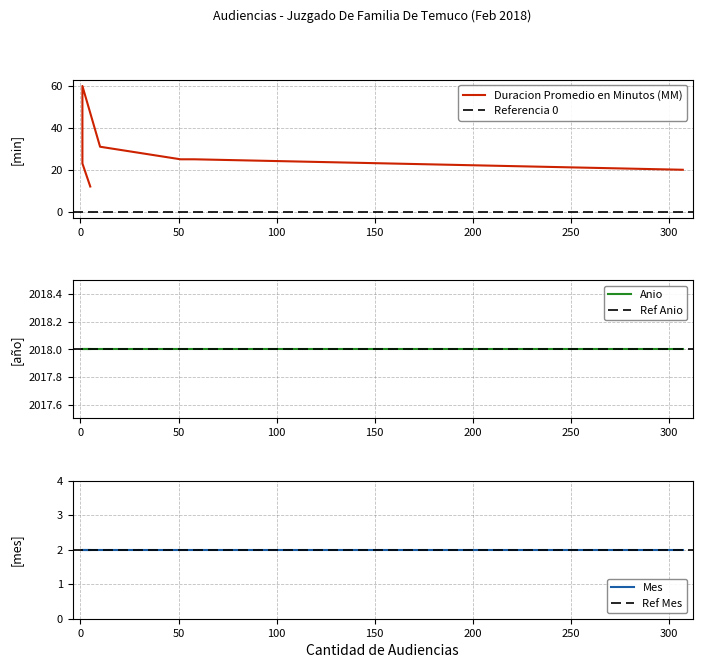

What value does the Anio series have at 1?

2018